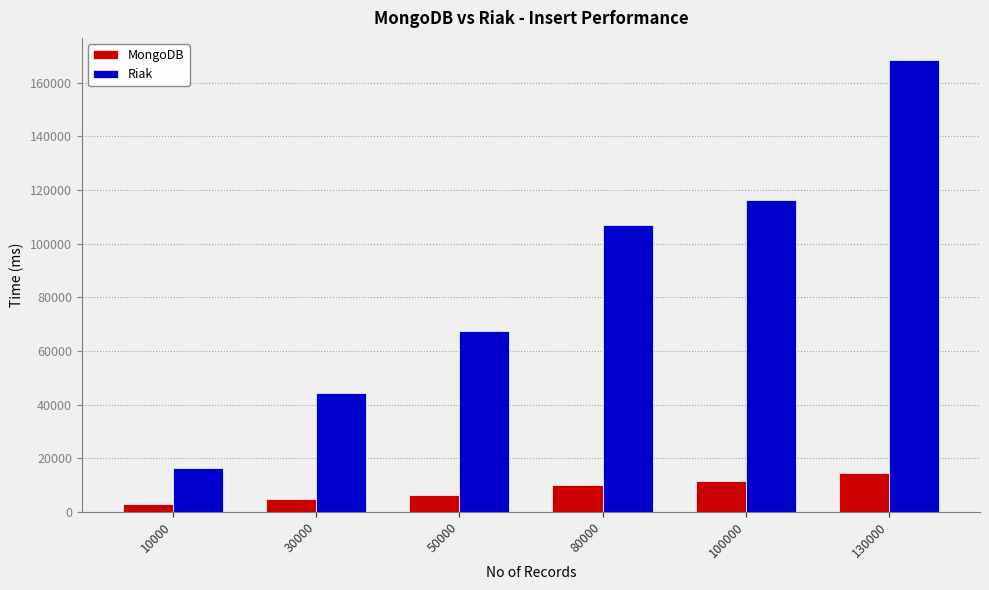

At which category is the sum across all series the highest?

130000